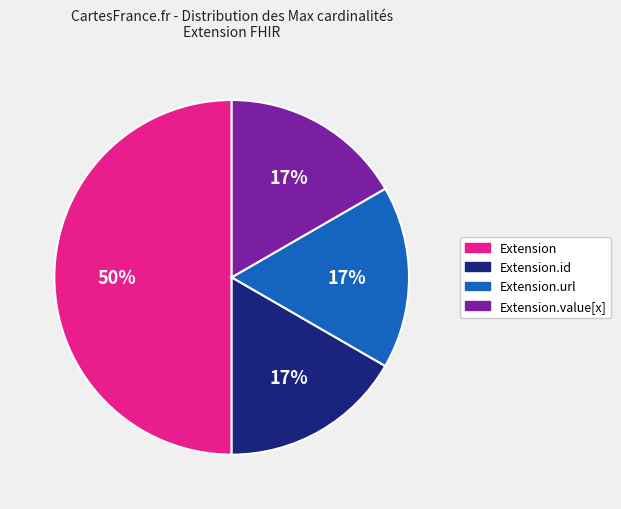

To the nearest percent, what is the average slice percentage?

25%